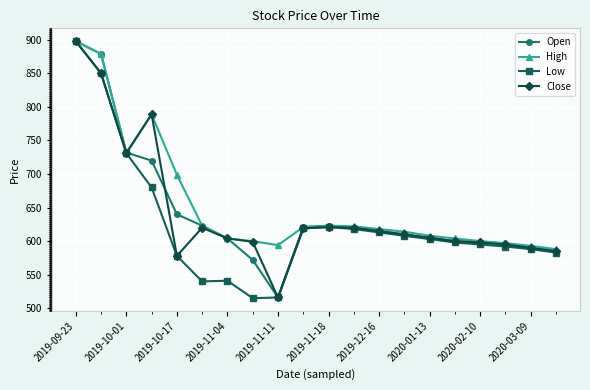

At how many categories does at least one series exceed 551?

20